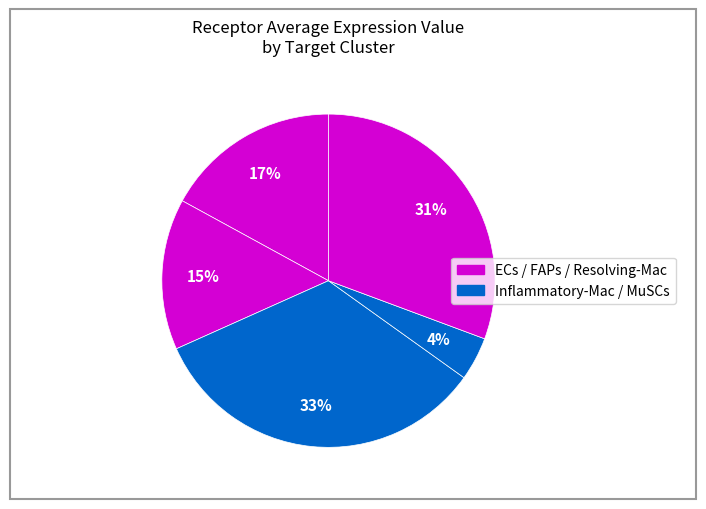

How many slices are in this pie chart?

5